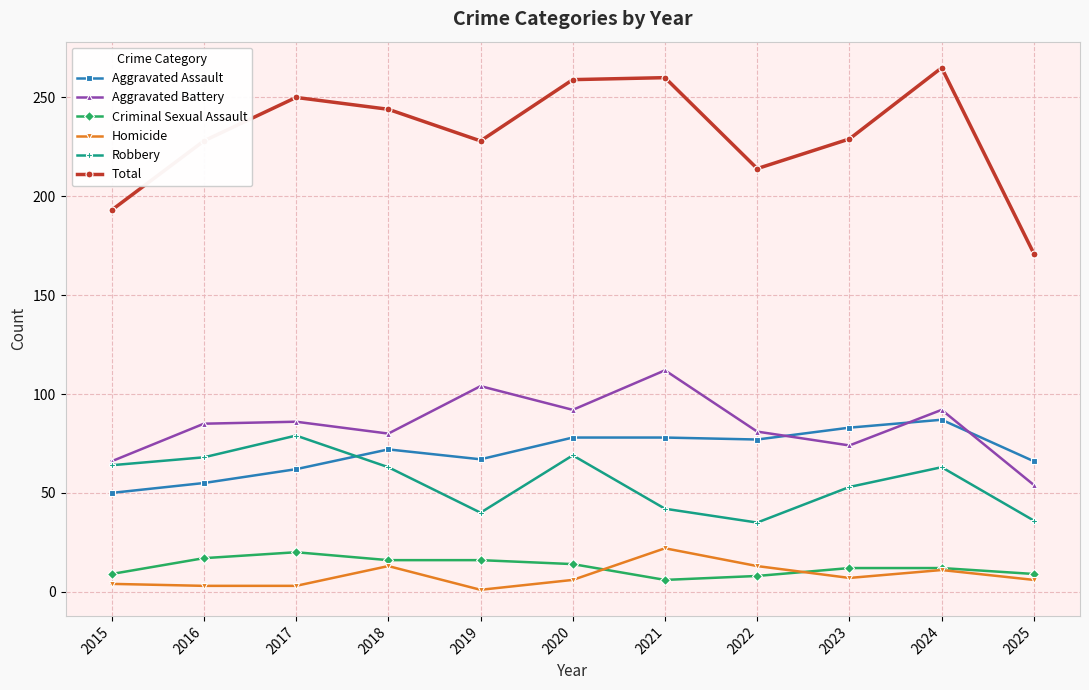

At 2018, list the series in order from smallest to largest.

Homicide, Criminal Sexual Assault, Robbery, Aggravated Assault, Aggravated Battery, Total